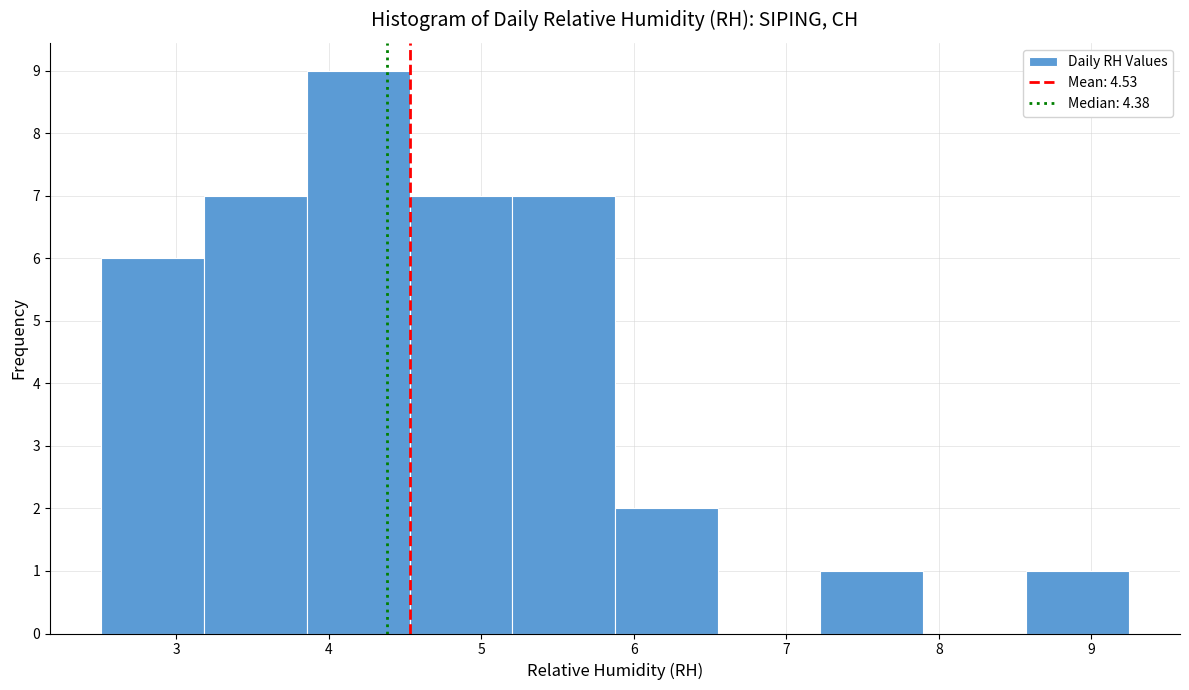

Over which range of the x-axis is the bar tallest?

3.9 to 4.5